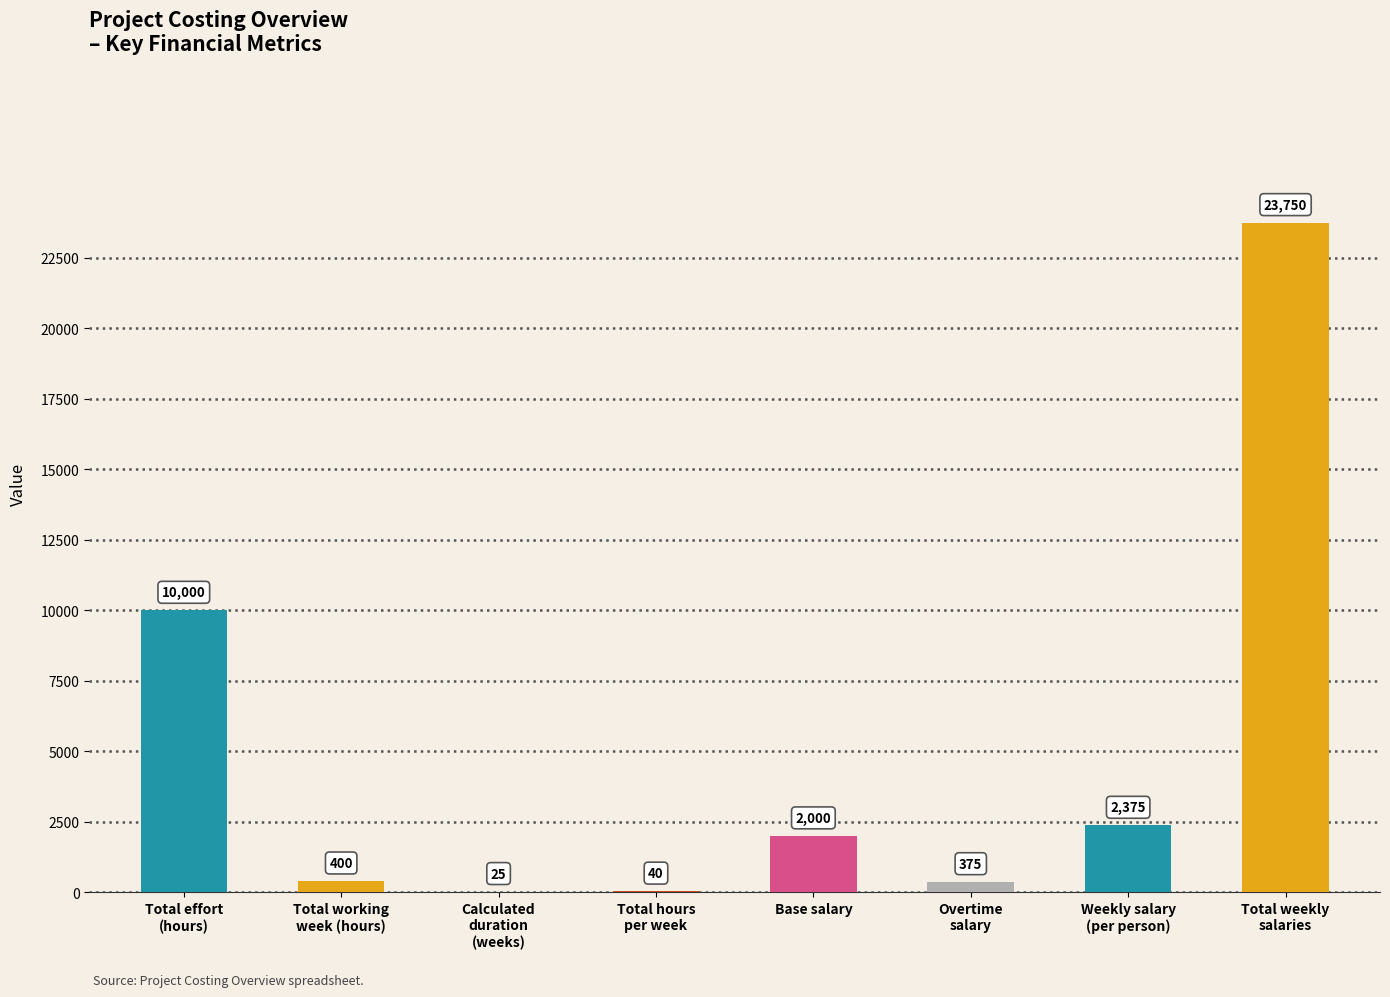

Reading left to right, extract all data points from this chart.

10000	400	25	40	2000	375	2375	23750